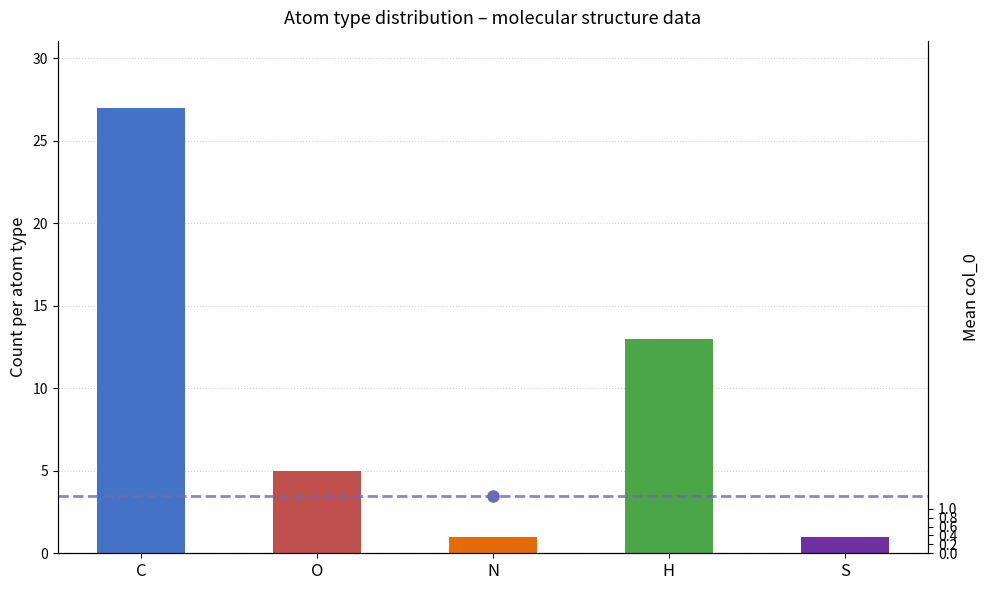

What is the difference between the maximum and minimum values?

26